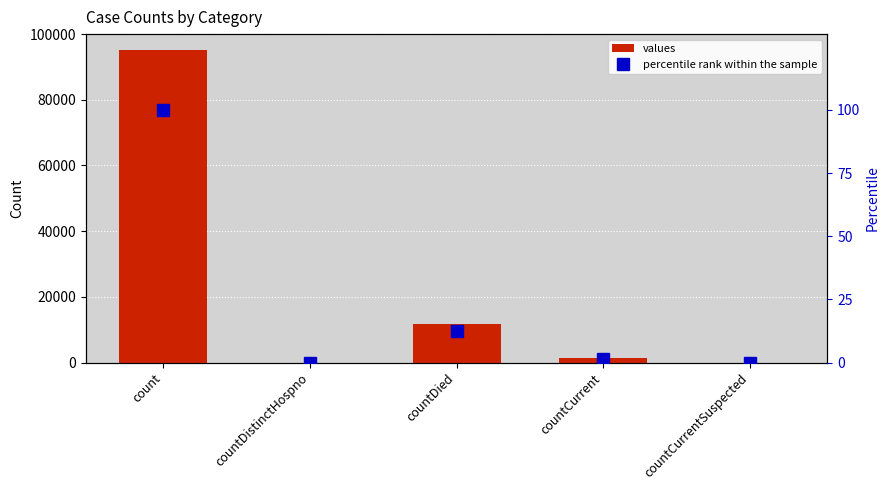

The values series shows 95105.0 at count. True or false?

True